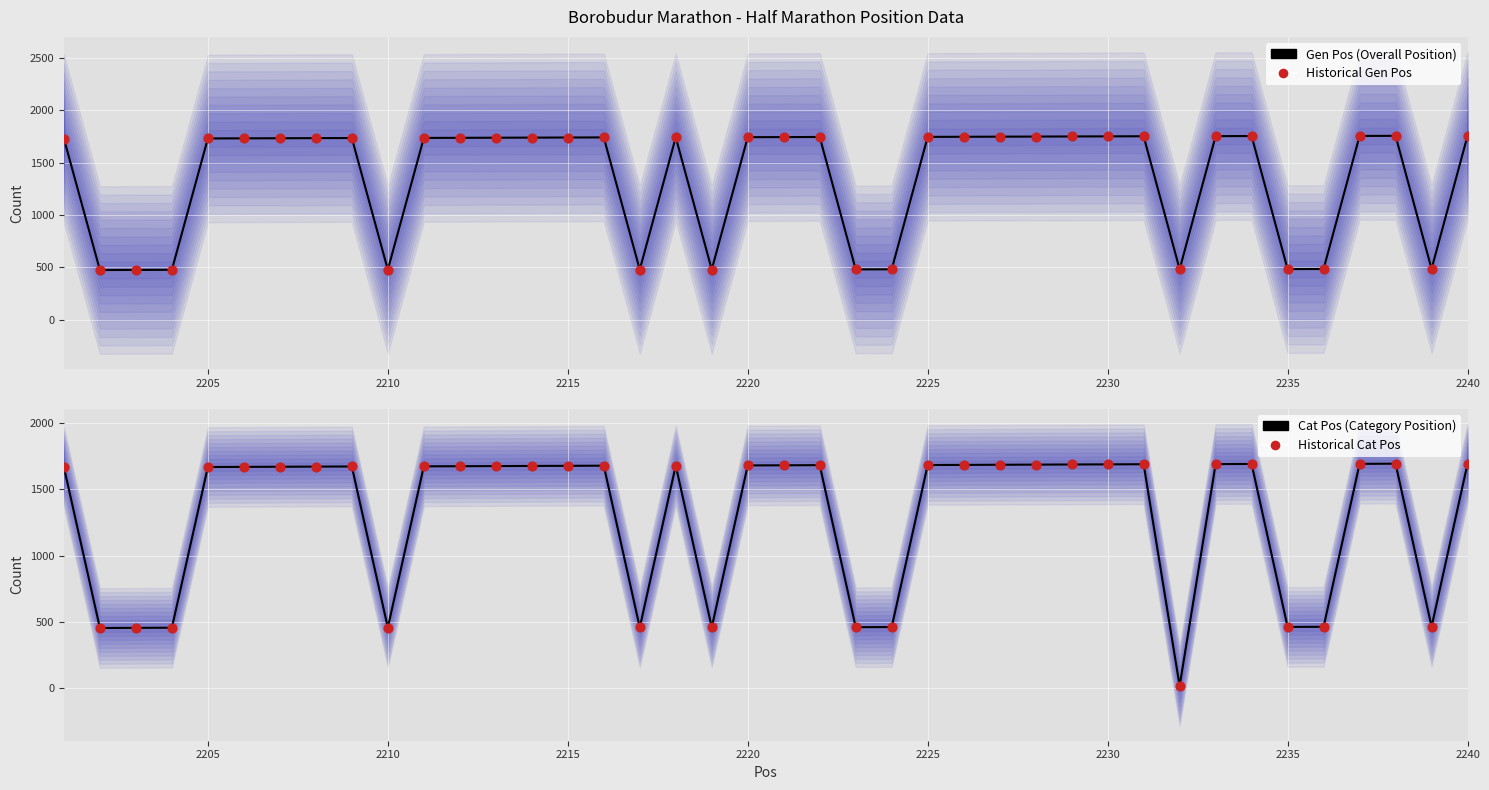

At how many categories does at least one series exceed 772?

28